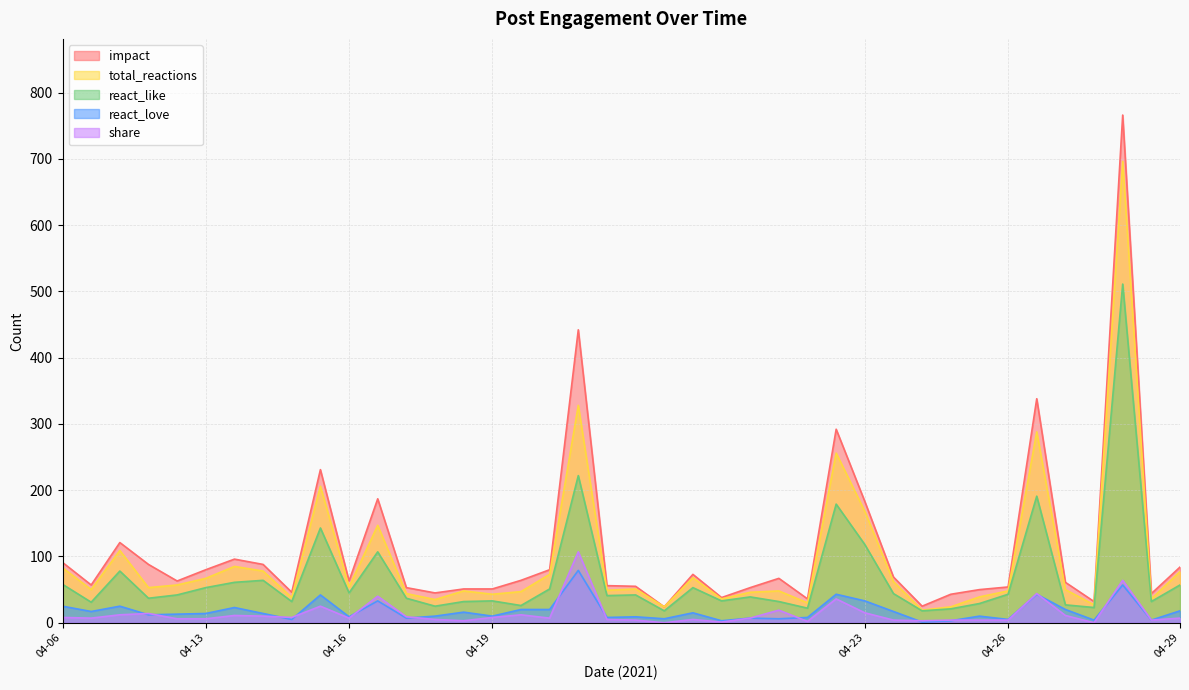

What is the sum of all share values?

548